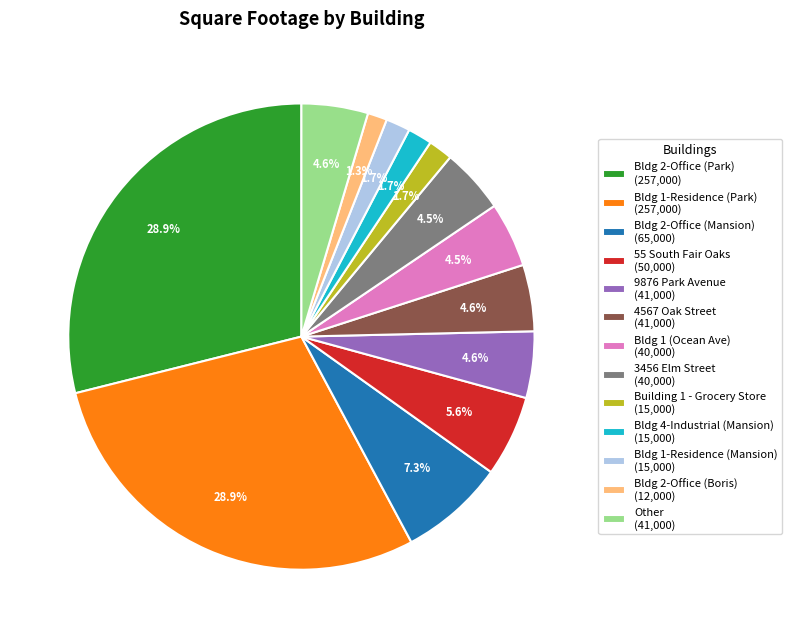

Combined, do Bldg 2-Office (Park) (257,000) and Bldg 4-Industrial (Mansion) (15,000) account for over 50%?

No